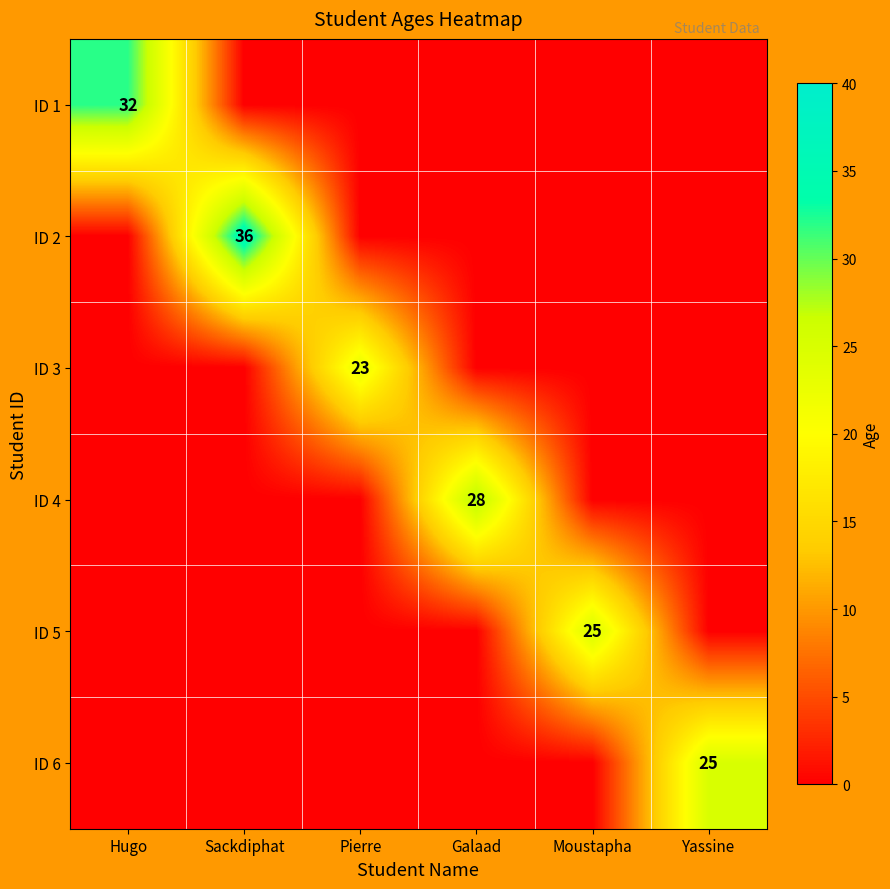

What is the difference between the highest and lowest values at Moustapha?

25